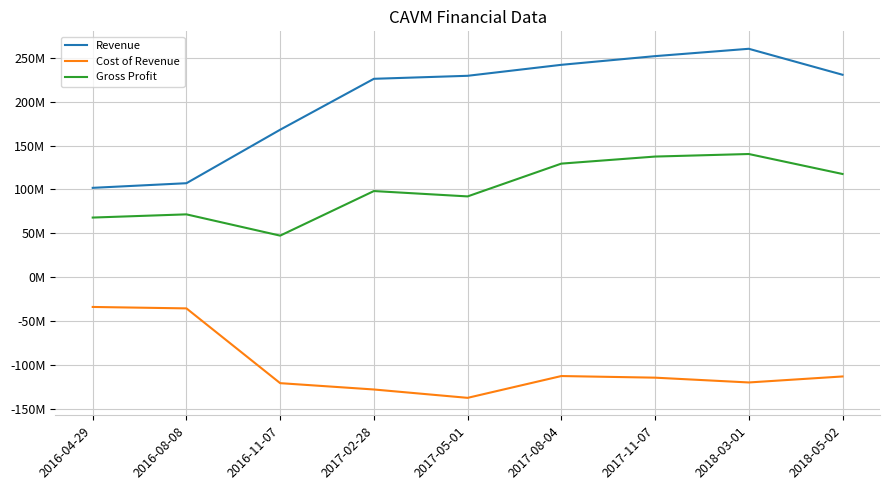

At which category is the sum across all series the highest?

2018-03-01